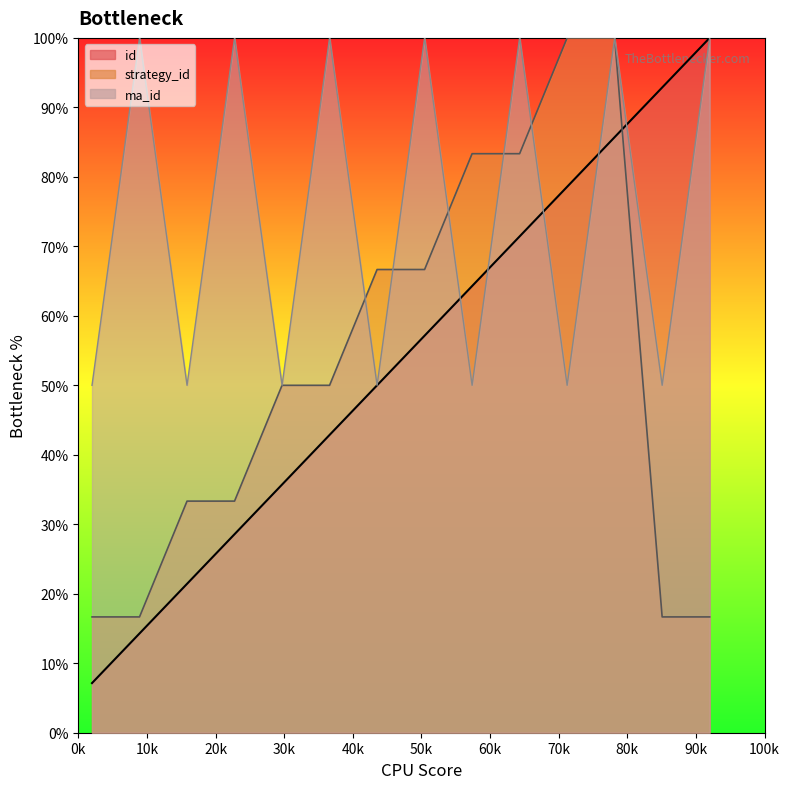

Which series ends up on top after the final intersection of strategy_id and id?

id